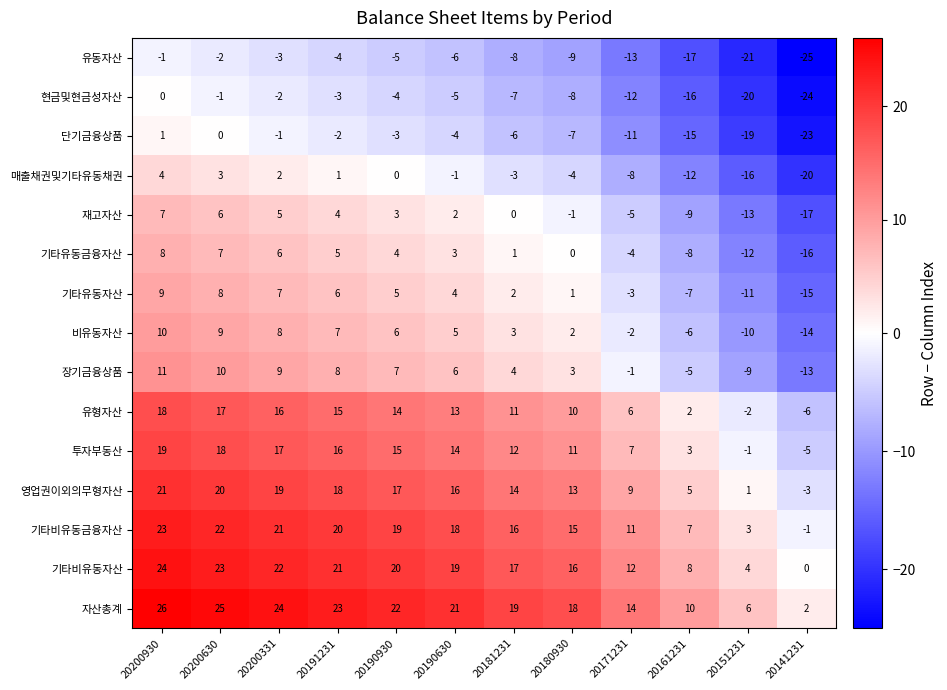

Which label corresponds to the largest value in the chart?

20200930